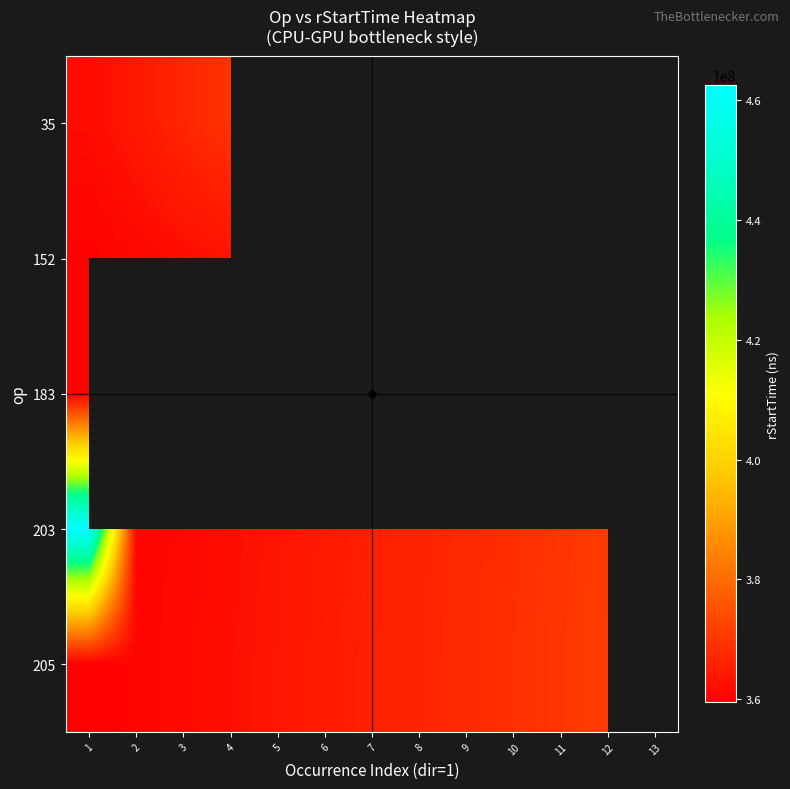

What is the sum of the 152 values at 7 and 2?

728413295.0